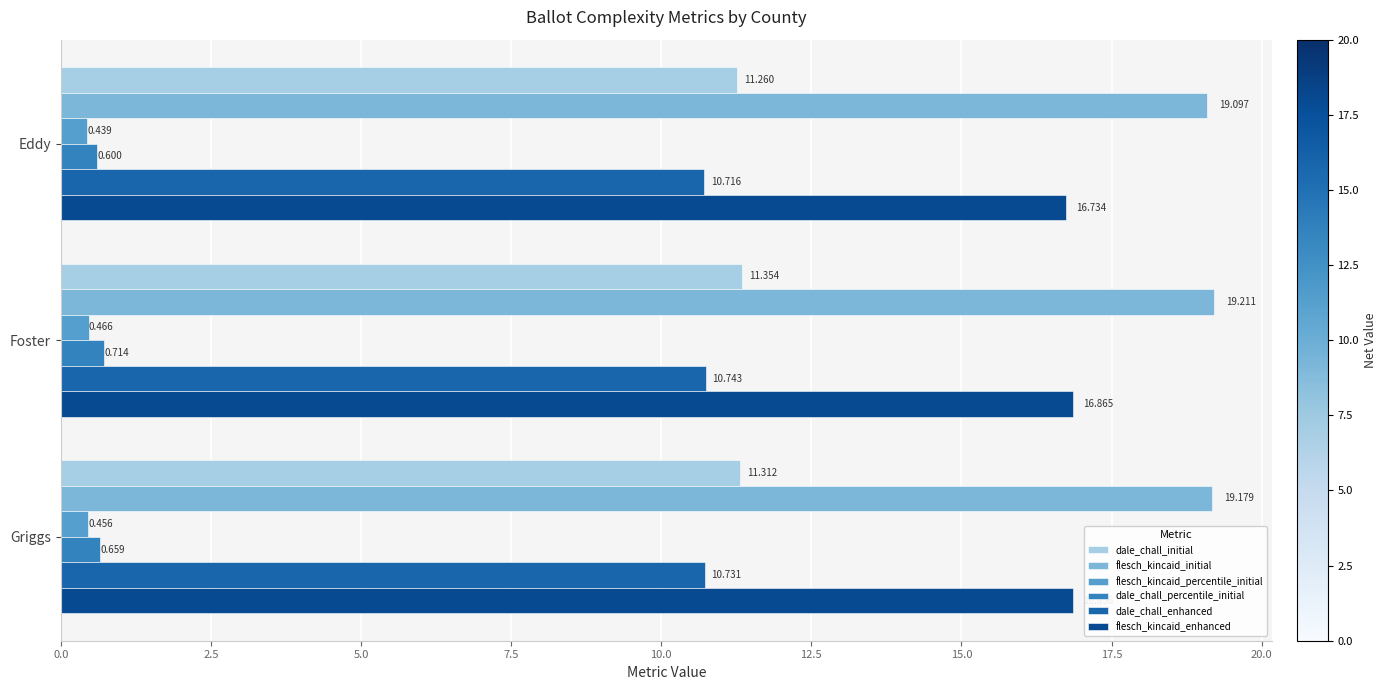

Between Eddy and Foster, which series saw the biggest shift?

flesch_kincaid_enhanced